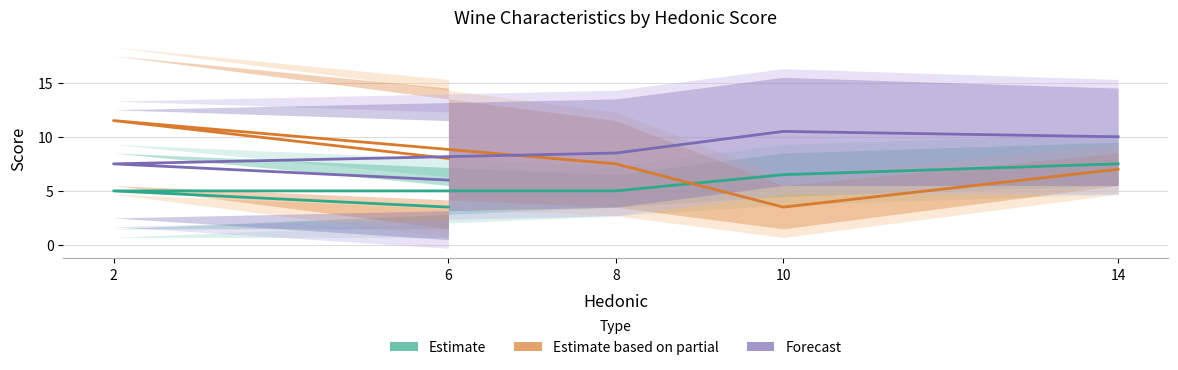

What is the lowest value of the Estimate based on partial series?

3.5